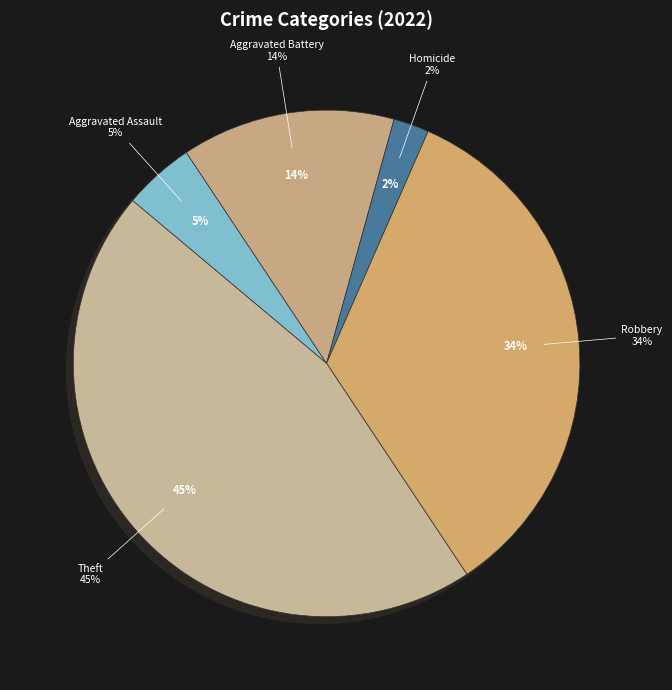

Does any single category account for the majority?

No